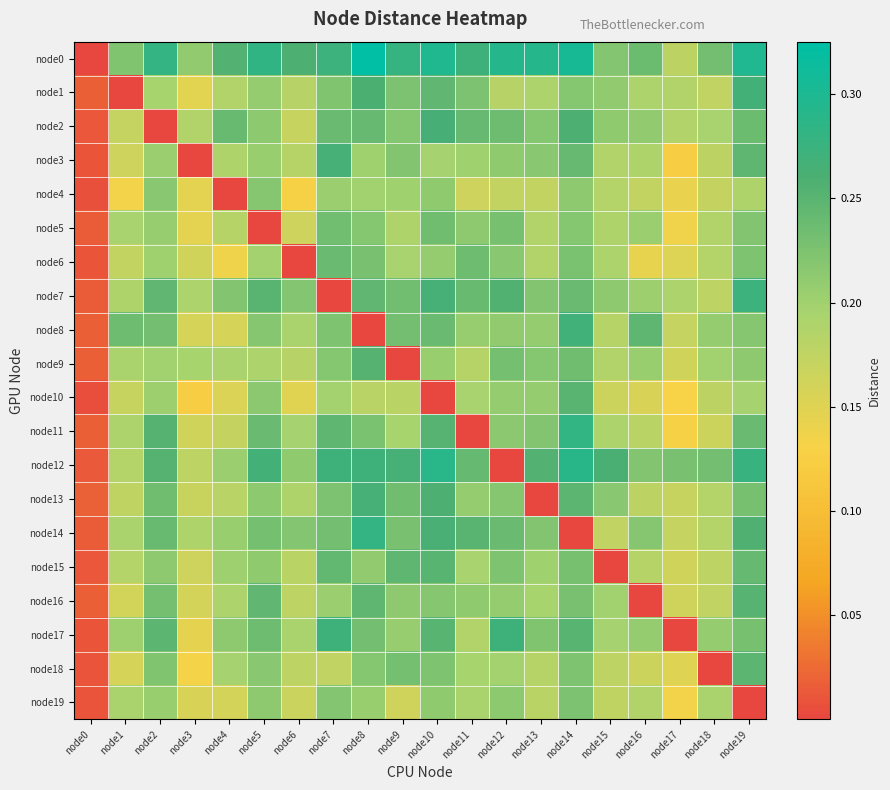

At node5, list the series in order from smallest to largest.

node5, node9, node6, node3, node1, node15, node19, node2, node13, node10, node18, node4, node8, node14, node17, node11, node16, node7, node12, node0